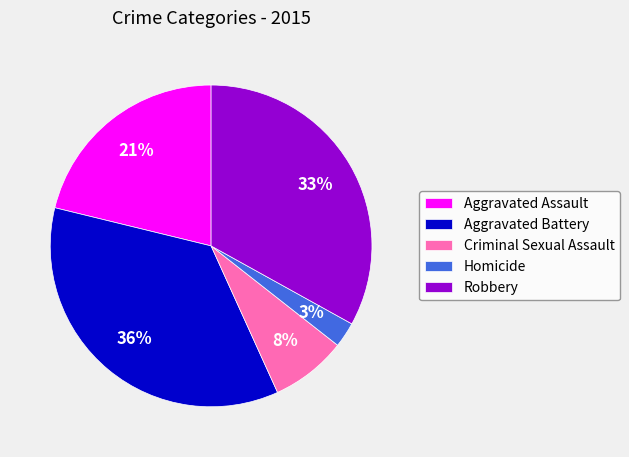

What is the ratio of the value at Aggravated Assault to the value at Aggravated Battery?

0.6